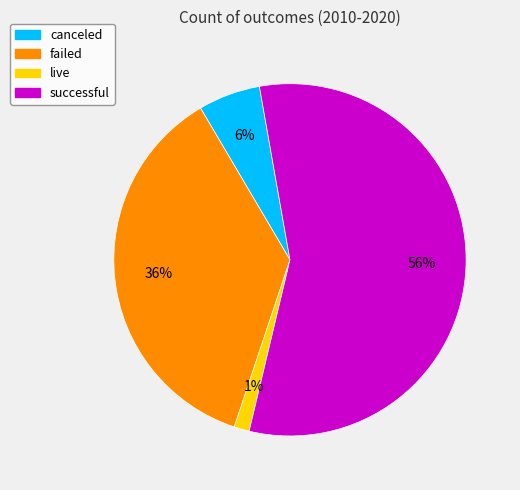

The successful slice represents 56% of the pie. True or false?

True